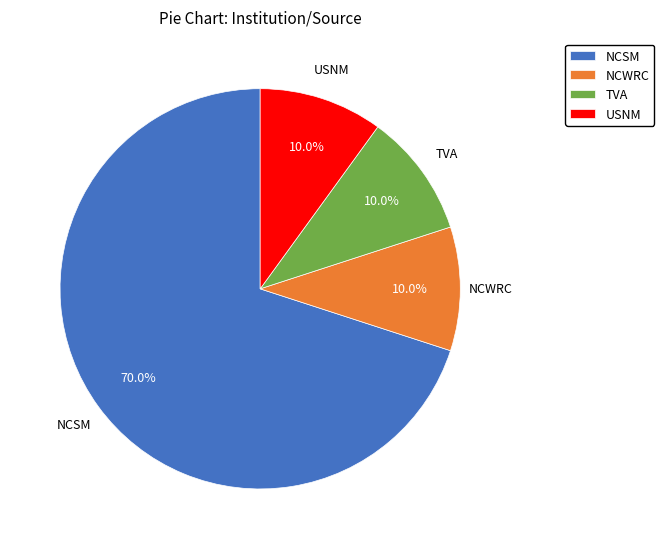

True or false: NCSM accounts for 70% of the total.

True